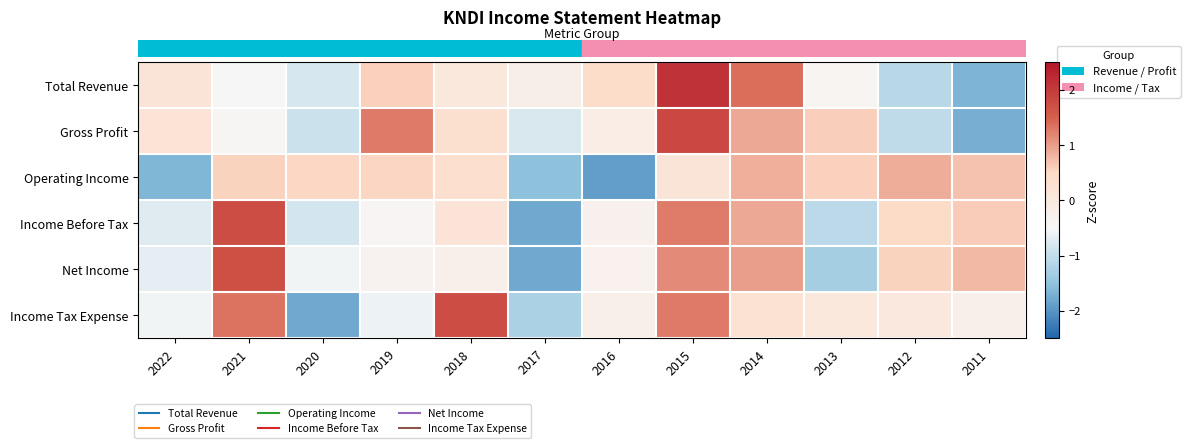

Reading left to right, list all the values displayed in this chart.

row_0: 2022=0.1	2021=-0.5	2020=-0.8	2019=0.6	2018=0.0	2017=-0.2	2016=0.4	2015=2.1	2014=1.4	2013=-0.4	2012=-1.1	2011=-1.7
row_1: 2022=0.2	2021=-0.4	2020=-0.9	2019=1.3	2018=0.3	2017=-0.8	2016=-0.2	2015=1.8	2014=0.9	2013=0.6	2012=-1.0	2011=-1.7
row_2: 2022=-1.7	2021=0.6	2020=0.5	2019=0.5	2018=0.3	2017=-1.5	2016=-1.9	2015=0.2	2014=0.9	2013=0.6	2012=0.9	2011=0.7
row_3: 2022=-0.7	2021=1.7	2020=-0.9	2019=-0.4	2018=0.2	2017=-1.8	2016=-0.3	2015=1.3	2014=0.9	2013=-1.1	2012=0.5	2011=0.6
row_4: 2022=-0.7	2021=1.7	2020=-0.6	2019=-0.3	2018=-0.2	2017=-1.8	2016=-0.3	2015=1.2	2014=1.0	2013=-1.3	2012=0.6	2011=0.8
row_5: 2022=-0.5	2021=1.3	2020=-1.8	2019=-0.6	2018=1.7	2017=-1.2	2016=-0.2	2015=1.3	2014=0.3	2013=0.0	2012=0.0	2011=-0.2